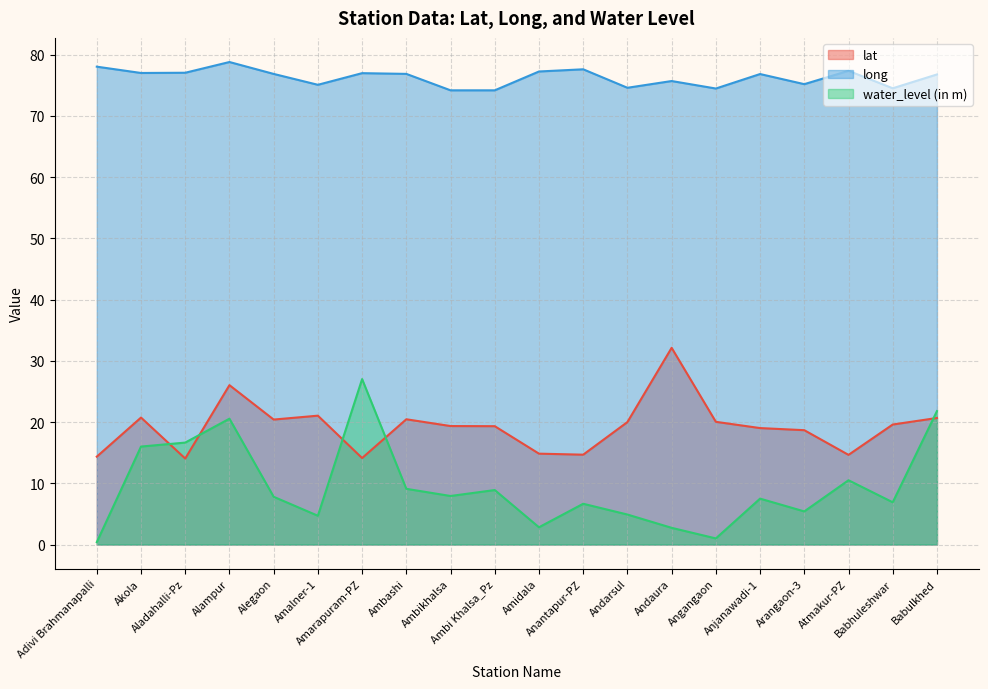

What is the label of the 20th point from the left?

Babulkhed